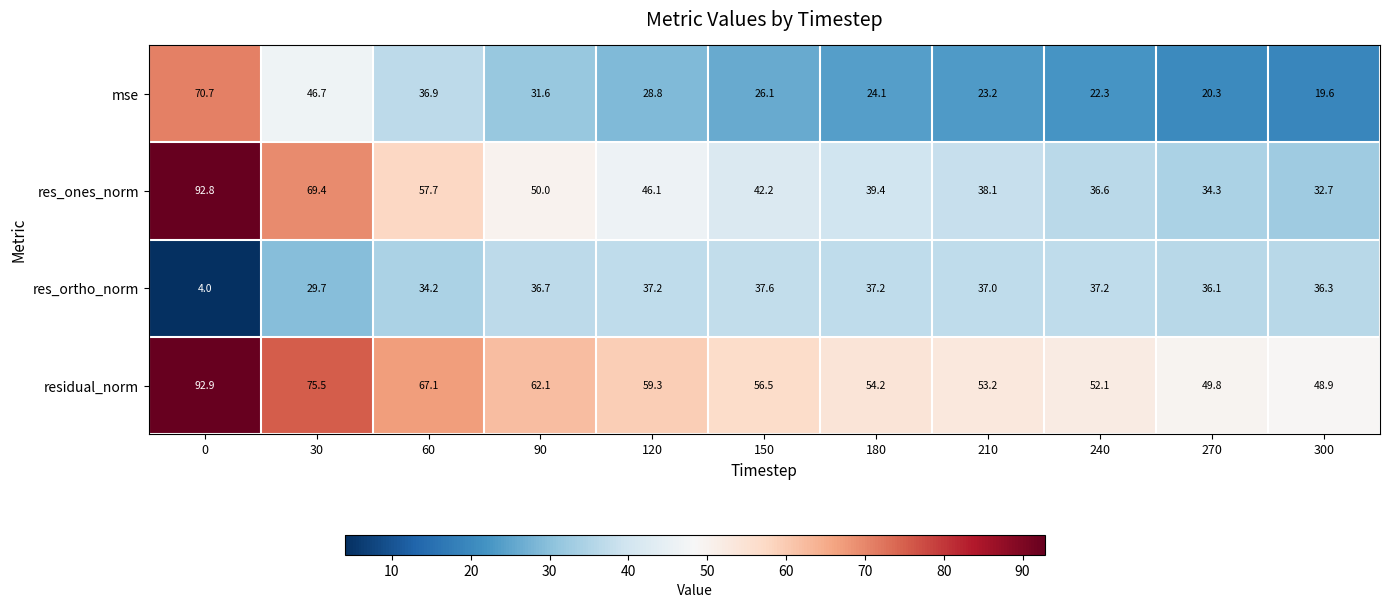

Is it true that res_ortho_norm equals 63.3 at 120?

False